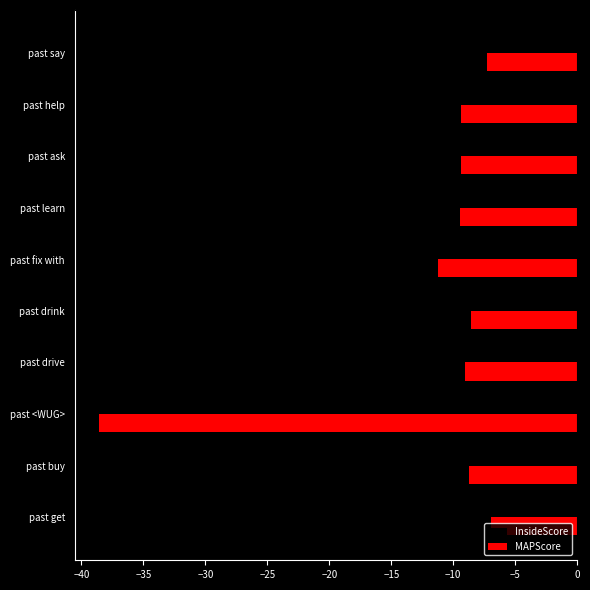

The InsideScore series shows -10.8 at past get. True or false?

False